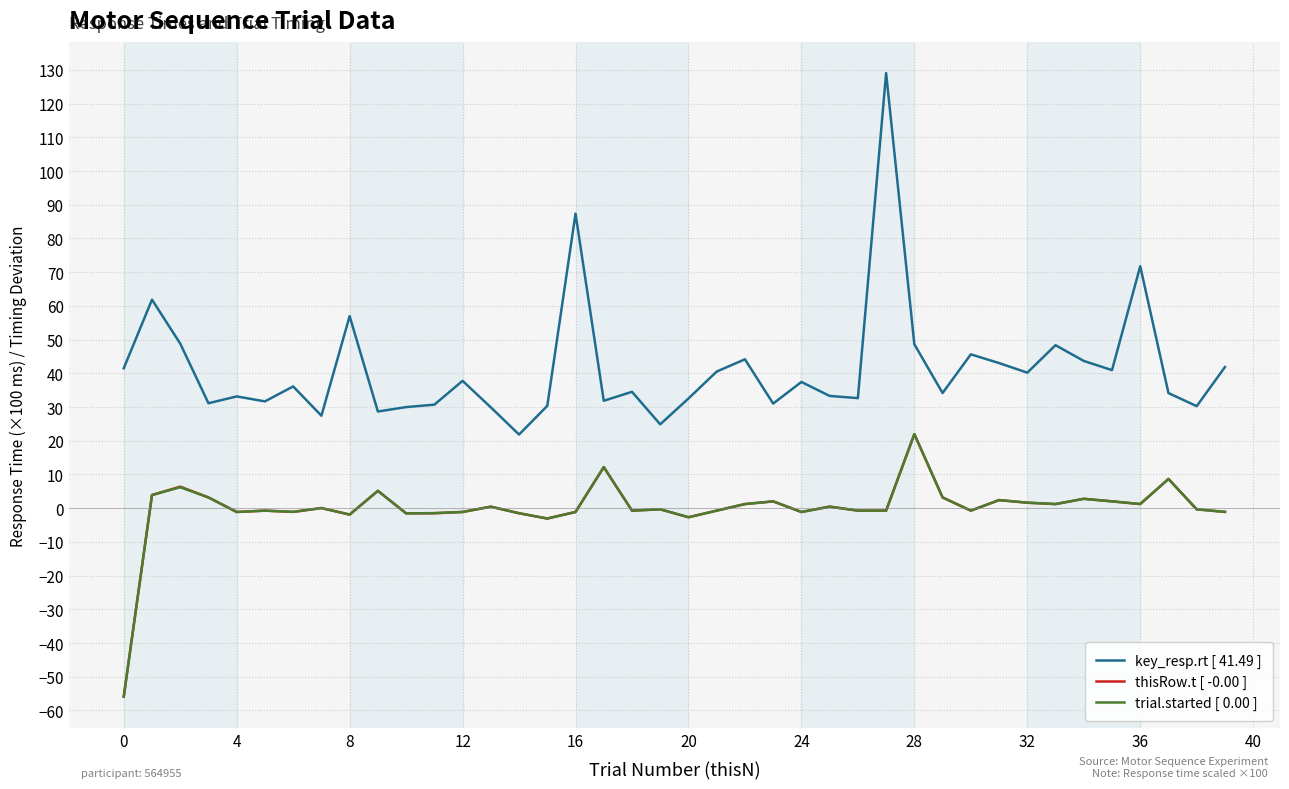

Which series has the widest spread of values?

key_resp.rt [ 41.49 ]